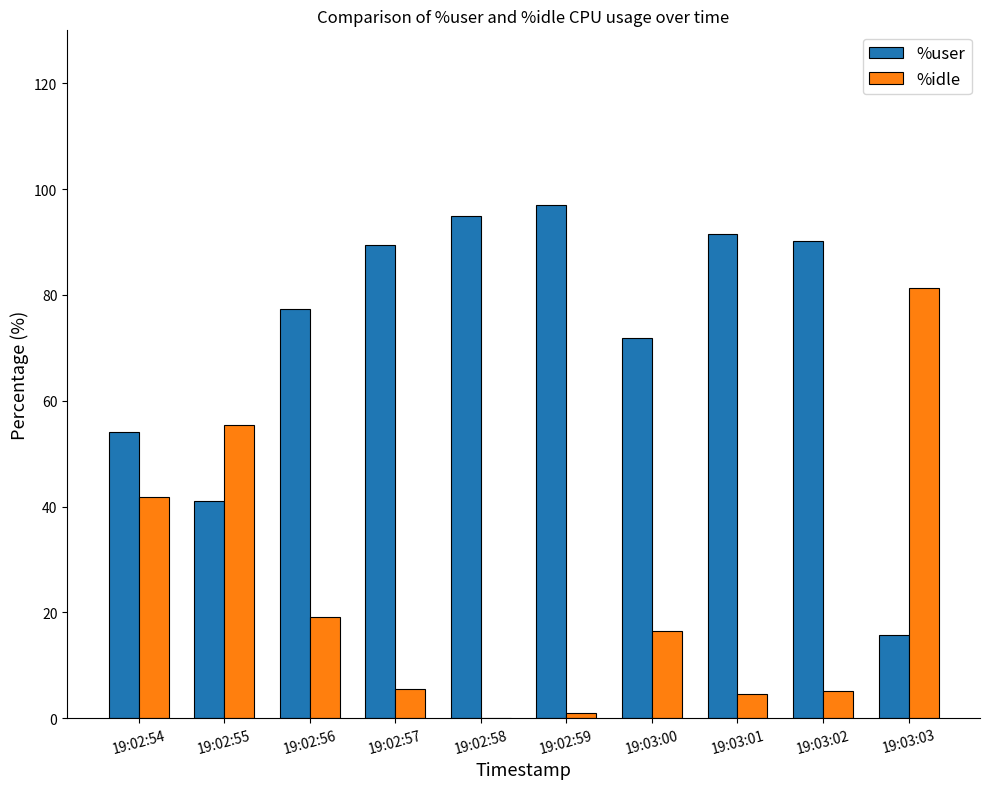

What is the sum of all %idle values?

230.3